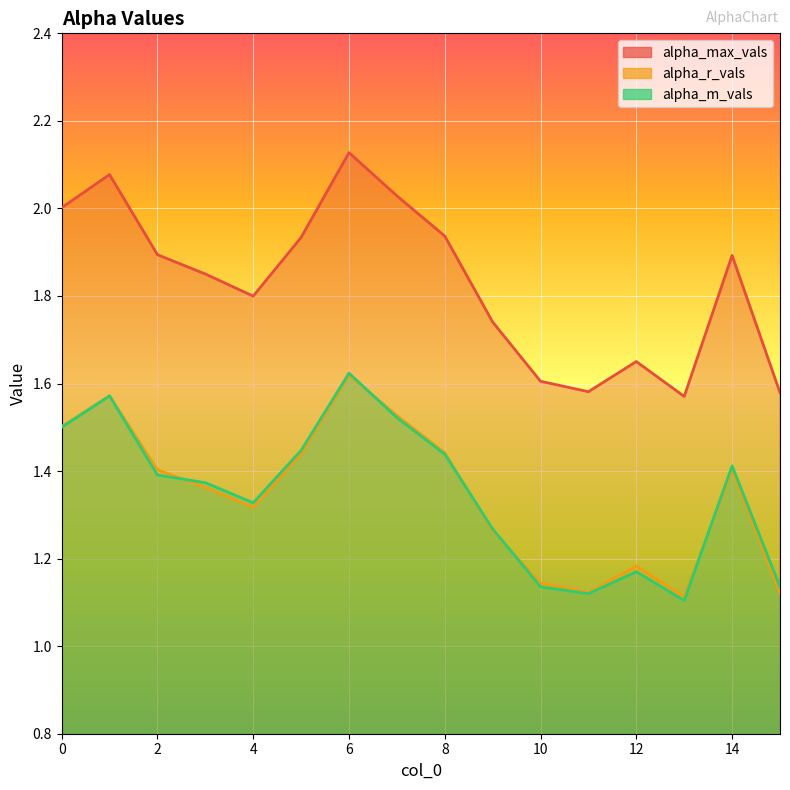

What is the highest value of the alpha_r_vals series?

1.6